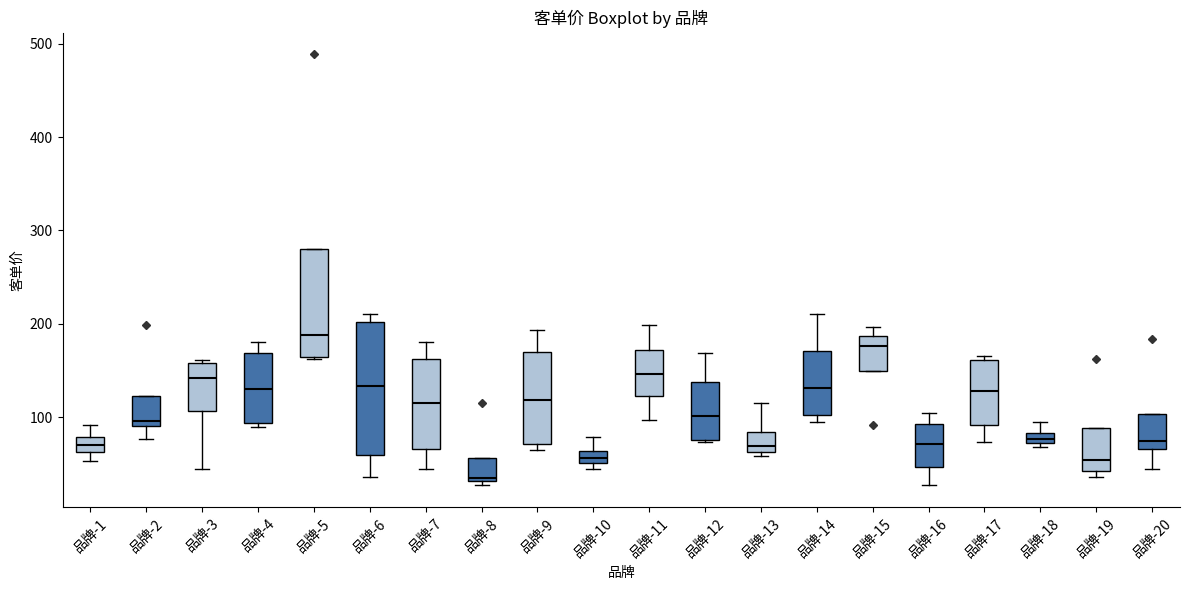

Where is the lower edge of the box for 品牌-18 on the y-axis? The values are not printed on the chart, so give them approximately, as read against the axis.

70